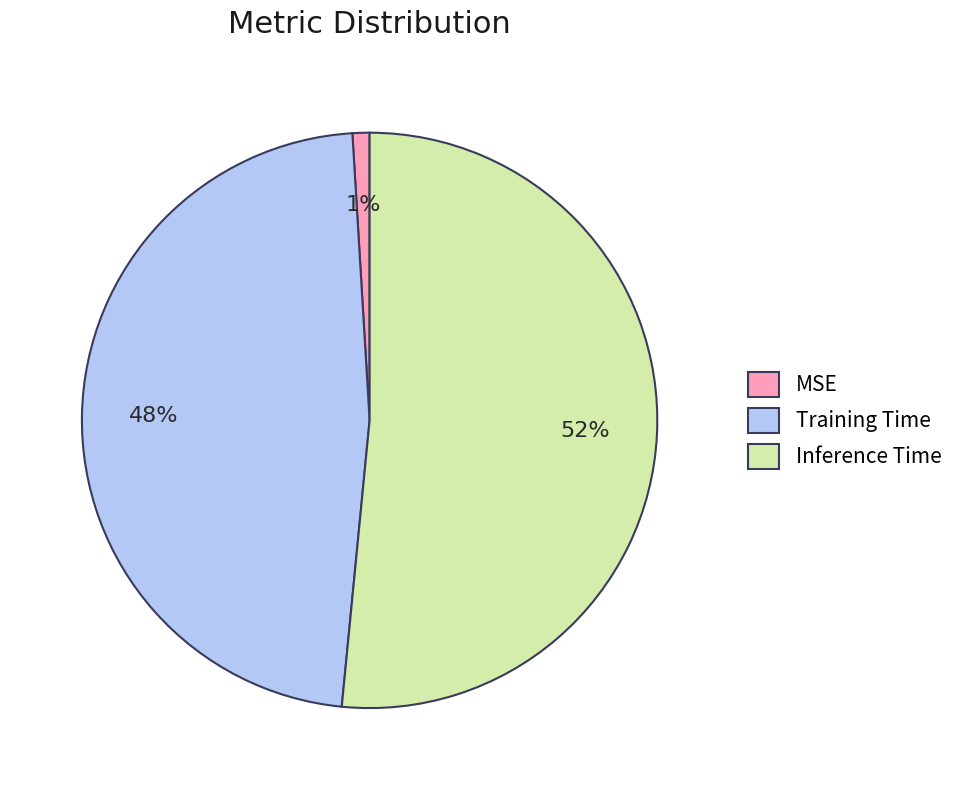

Count the number of slices in the pie.

3